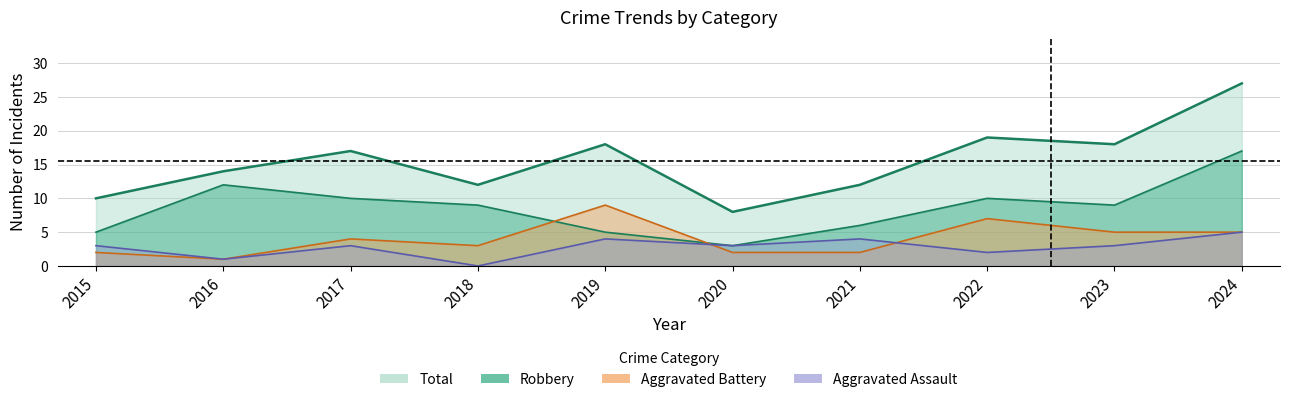

True or false: Total and Aggravated Battery intersect in this chart.

False